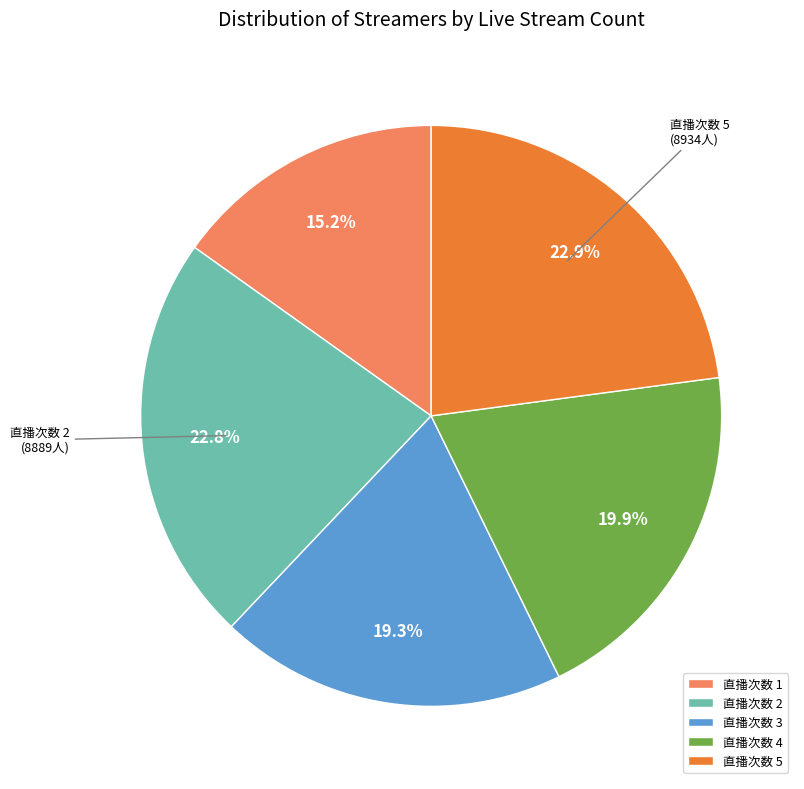

Does 直播次数 1 represent more than half of the total?

No